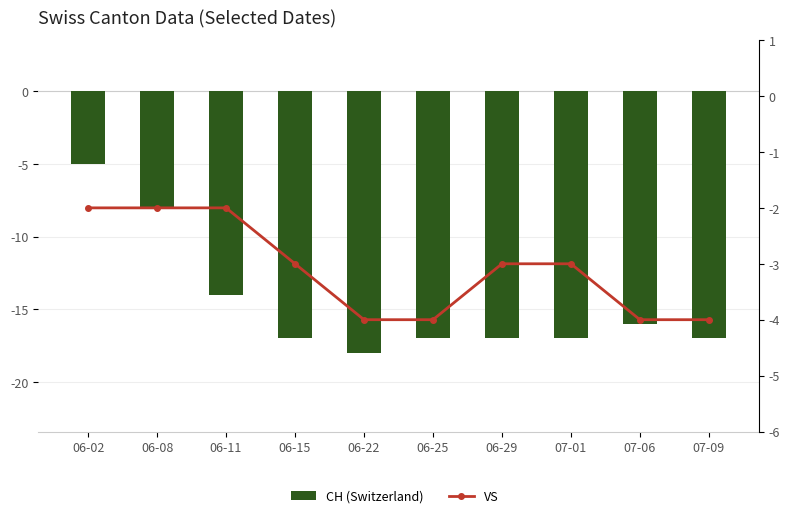

Rank the series by their average value, from lowest to highest.

CH (Switzerland), VS